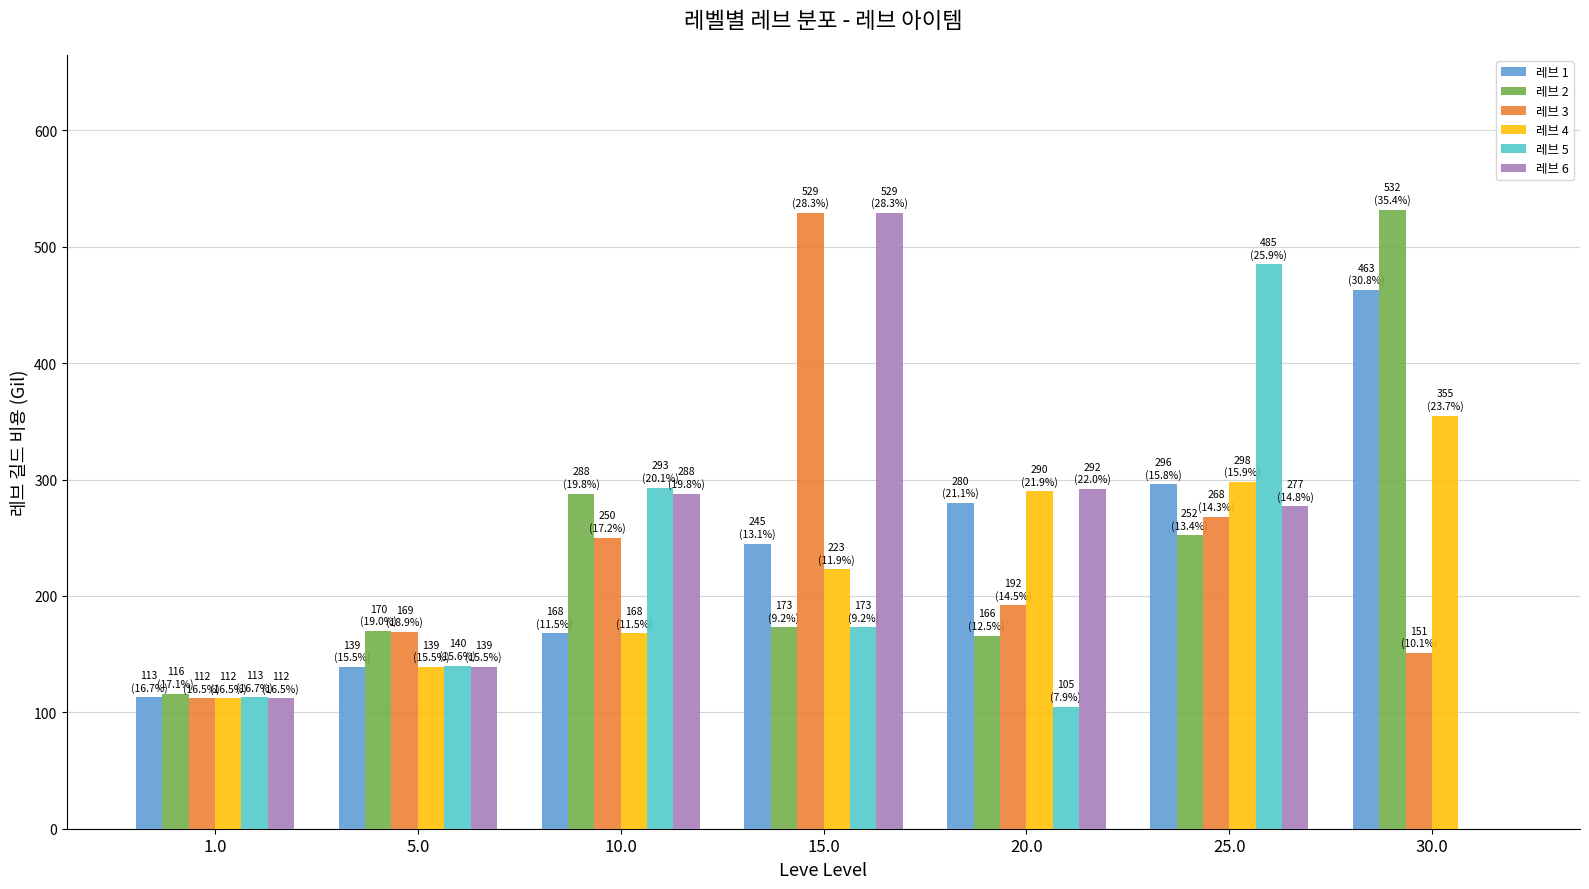

Reading left to right, what are all the values shown in this chart?

레브 1: 1.0=113	5.0=139	10.0=168	15.0=245	20.0=280	25.0=296	30.0=463
레브 2: 1.0=116	5.0=170	10.0=288	15.0=173	20.0=166	25.0=252	30.0=532
레브 3: 1.0=112	5.0=169	10.0=250	15.0=529	20.0=192	25.0=268	30.0=151
레브 4: 1.0=112	5.0=139	10.0=168	15.0=223	20.0=290	25.0=298	30.0=355
레브 5: 1.0=113	5.0=140	10.0=293	15.0=173	20.0=105	25.0=485	30.0=0
레브 6: 1.0=112	5.0=139	10.0=288	15.0=529	20.0=292	25.0=277	30.0=0